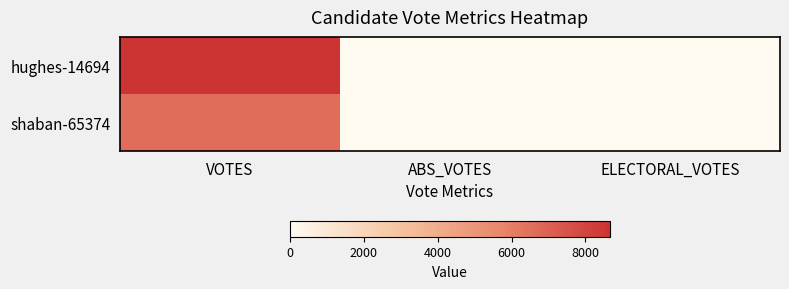

Which has a higher value, ELECTORAL_VOTES or ABS_VOTES?

ELECTORAL_VOTES